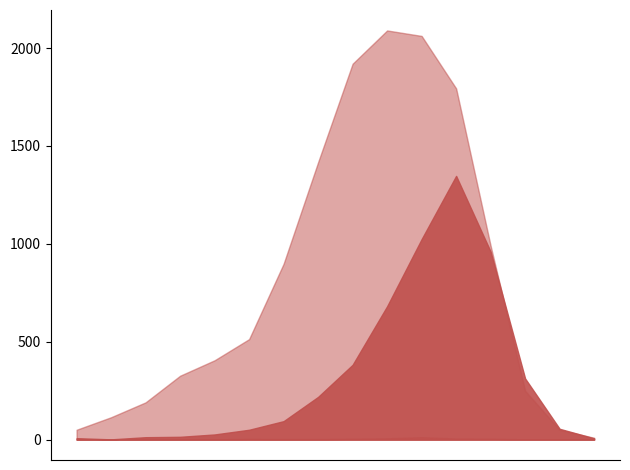

Read the patients_in_icu value at 45 - 49.

2